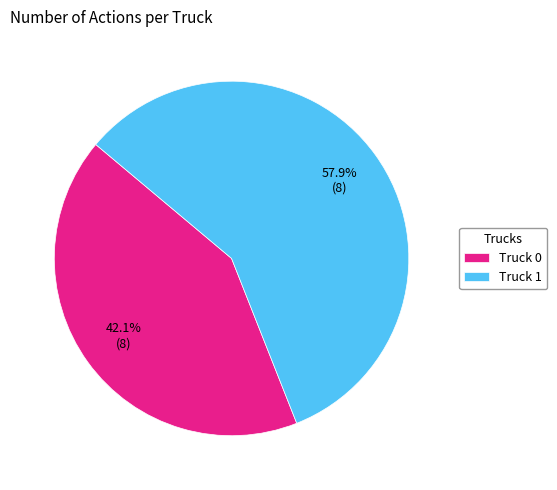

To the nearest percent, what percentage of the pie is Truck 1?

58%